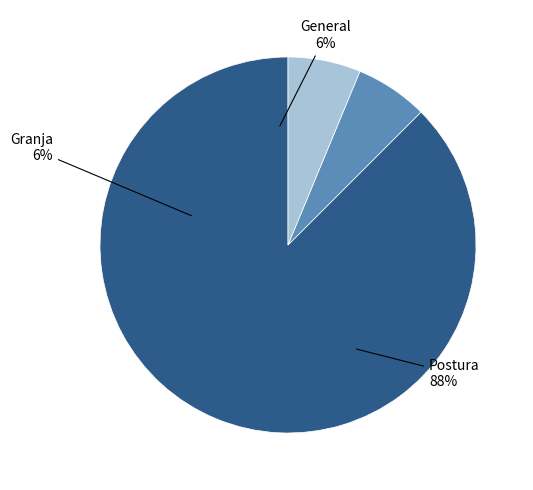

Combined, do Postura and General account for over 50%?

Yes